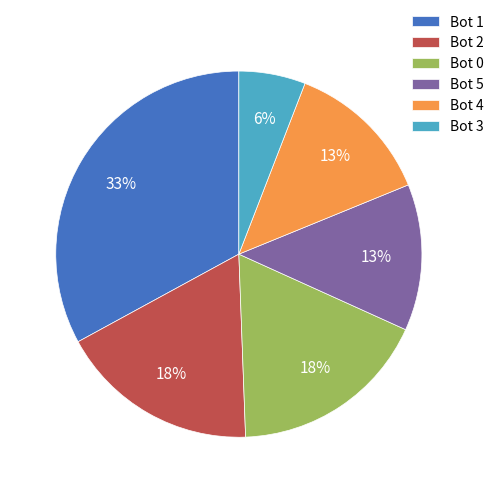

Is the sum of Bot 5 and Bot 4 greater than half?

No